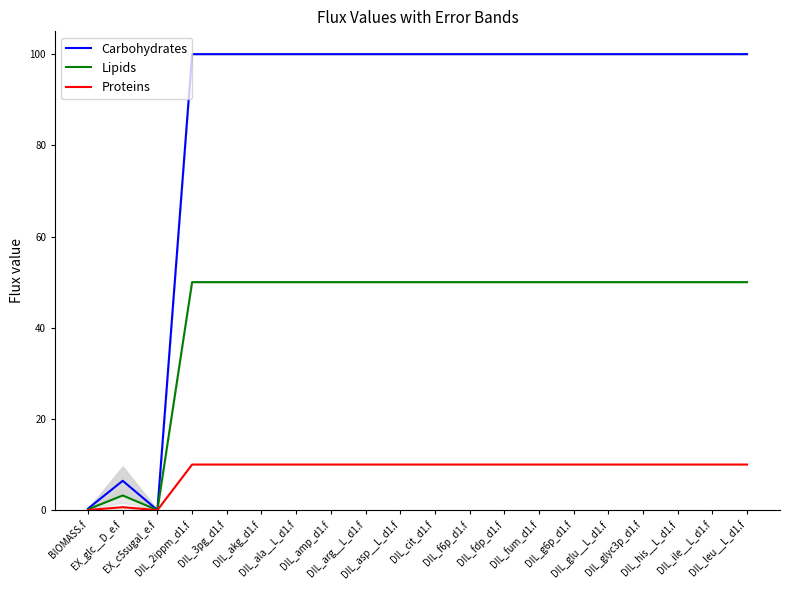

Reading right to left, extract all data points from this chart.

Carbohydrates: 100.0	100.0	100.0	100.0	100.0	100.0	100.0	100.0	100.0	100.0	100.0	100.0	100.0	100.0	100.0	100.0	100.0	0.0	6.4	0.3
Lipids: 50.0	50.0	50.0	50.0	50.0	50.0	50.0	50.0	50.0	50.0	50.0	50.0	50.0	50.0	50.0	50.0	50.0	0.0	3.2	0.2
Proteins: 10.0	10.0	10.0	10.0	10.0	10.0	10.0	10.0	10.0	10.0	10.0	10.0	10.0	10.0	10.0	10.0	10.0	0.0	0.6	0.0